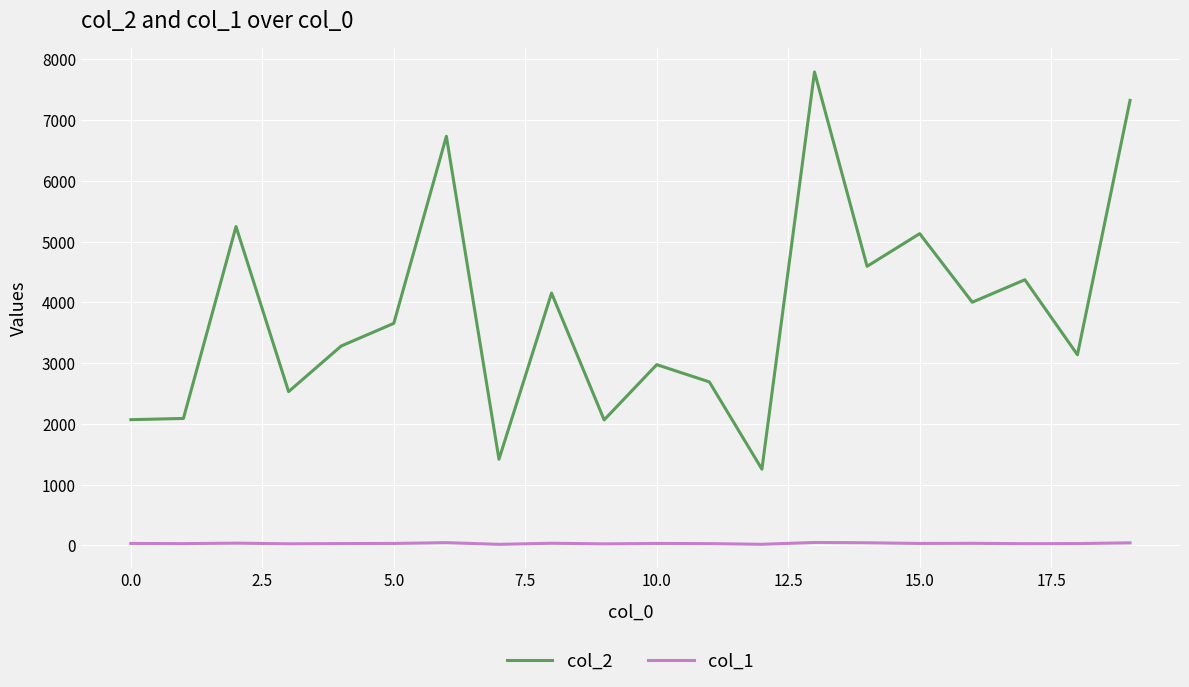

What are all the series names shown in the legend?

col_2, col_1